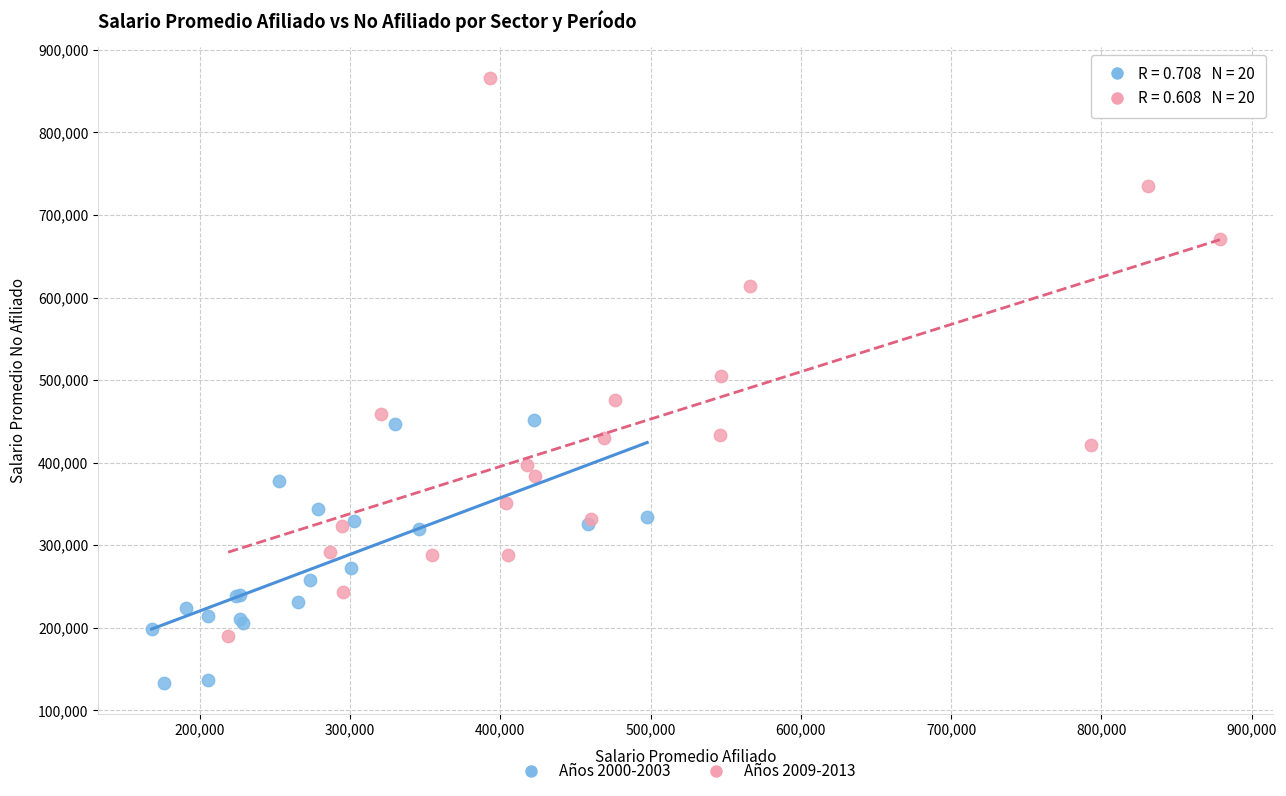

Which series has the widest spread of Y values?

Años 2009-2013